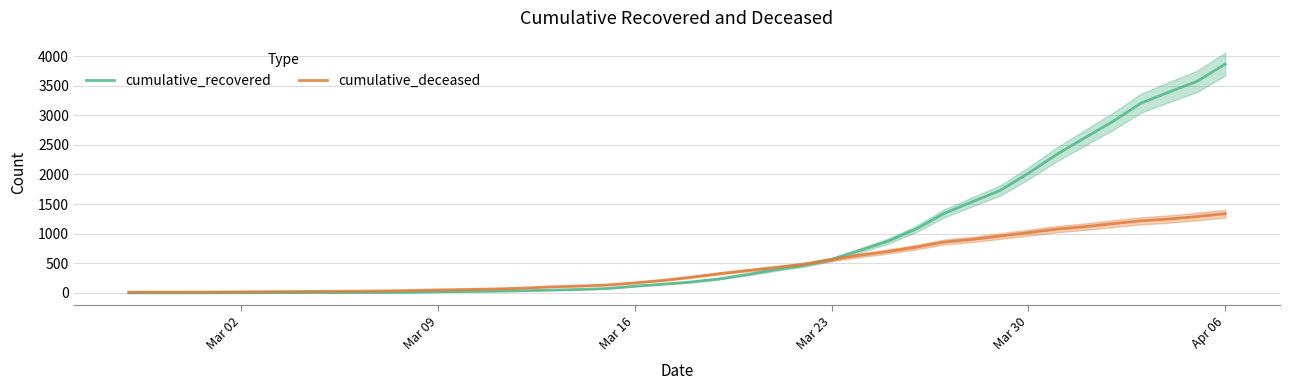

How many values in the cumulative_deceased series exceed 267?

19